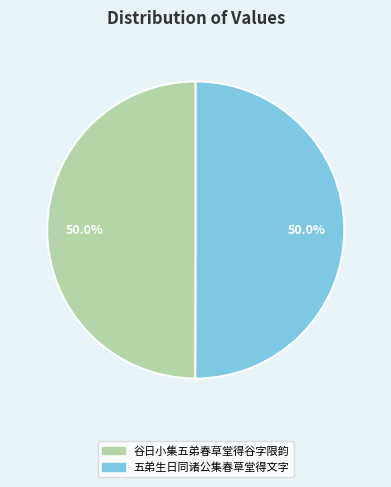

Combined, do 谷日小集五弟春草堂得谷字限韵 and 五弟生日同诸公集春草堂得文字 account for over 50%?

Yes